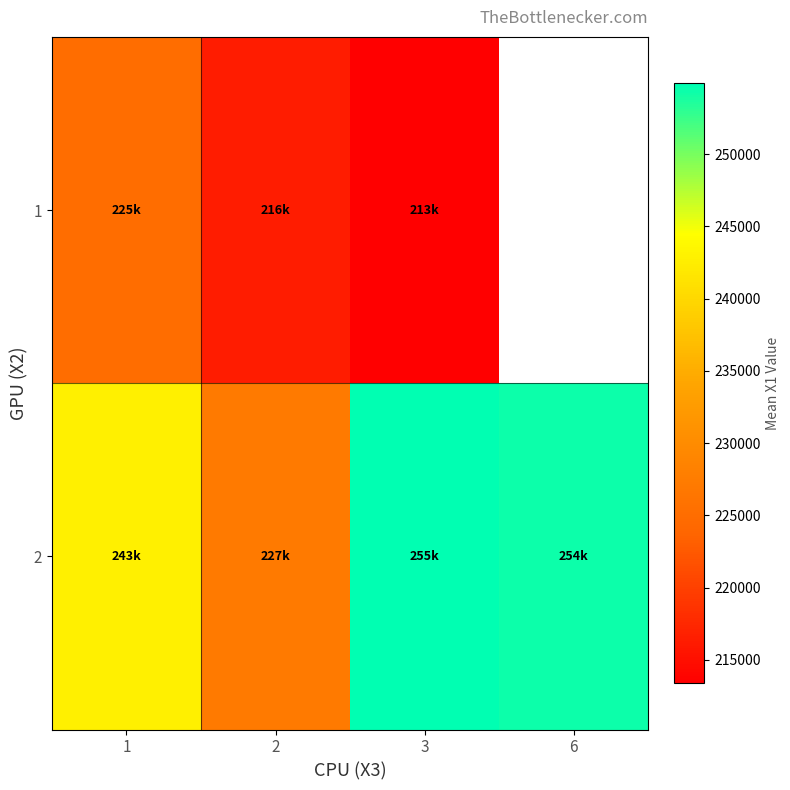

Between 3 and 1, which is larger?

1